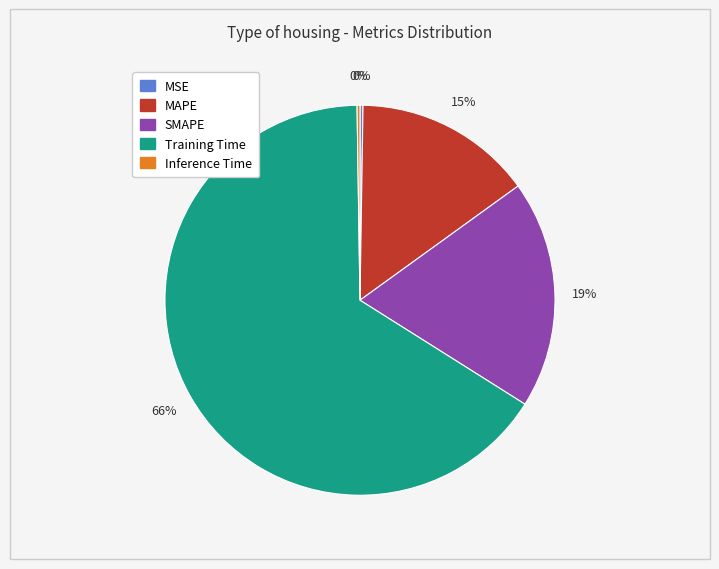

What is the largest slice in the pie chart?

Training Time